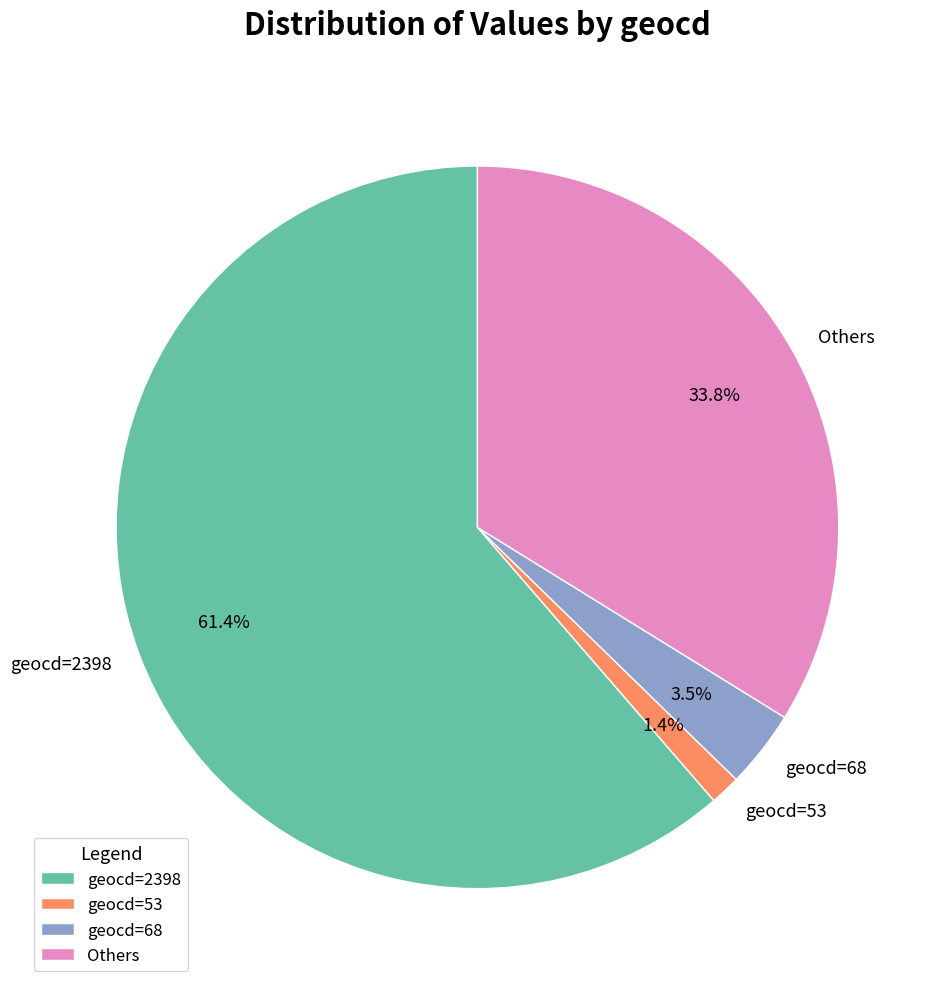

Which category has the biggest portion of the pie?

geocd=2398